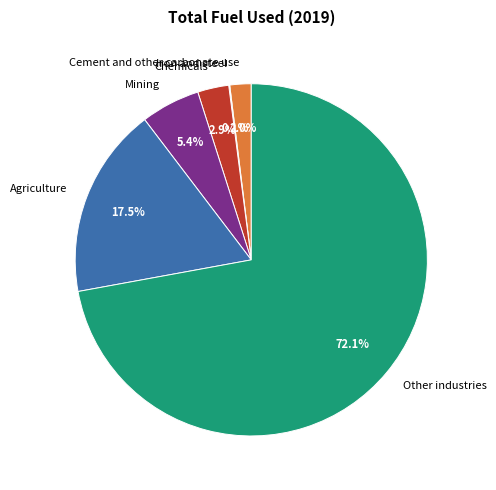

Which slice is the largest?

Other industries